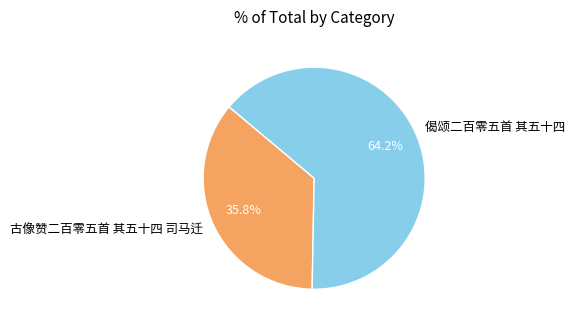

Does 古像赞二百零五首 其五十四 司马迁 represent more than half of the total?

No